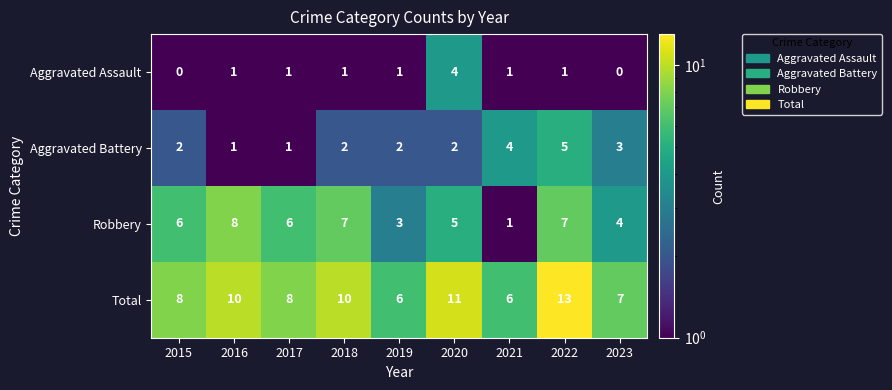

List the series in order of their peak value, lowest first.

Aggravated Assault, Aggravated Battery, Robbery, Total